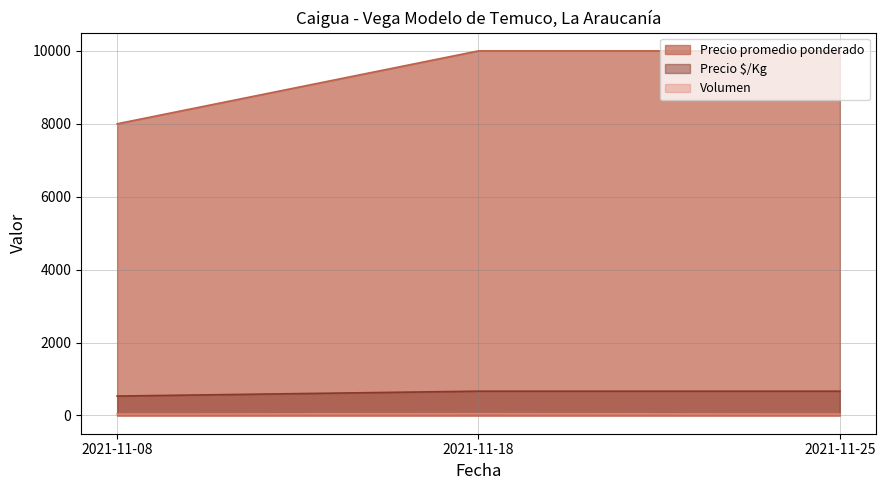

Which series changed the most between 2021-11-18 and 2021-11-25?

Volumen